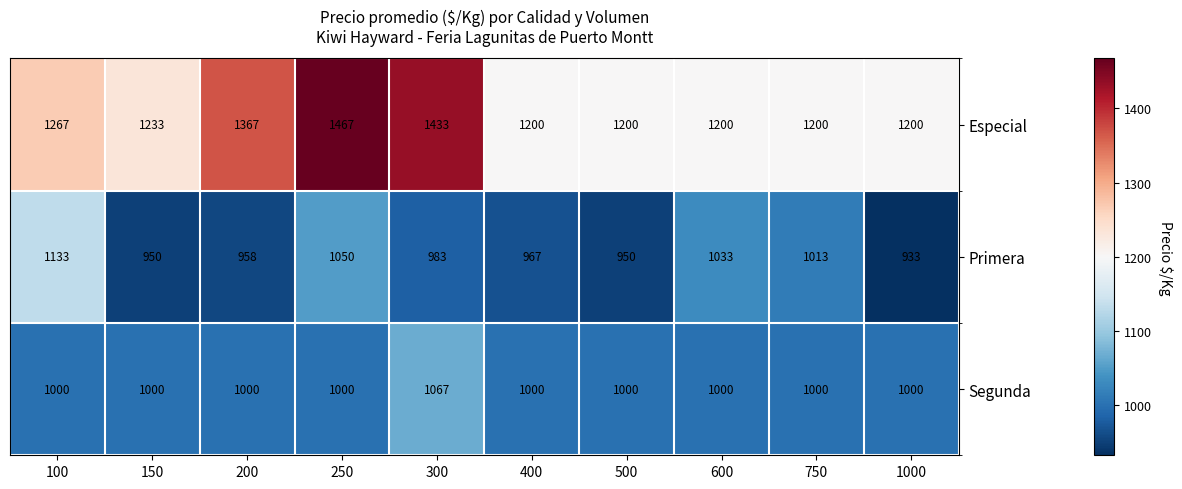

Is it true that Segunda equals 515 at 250?

False